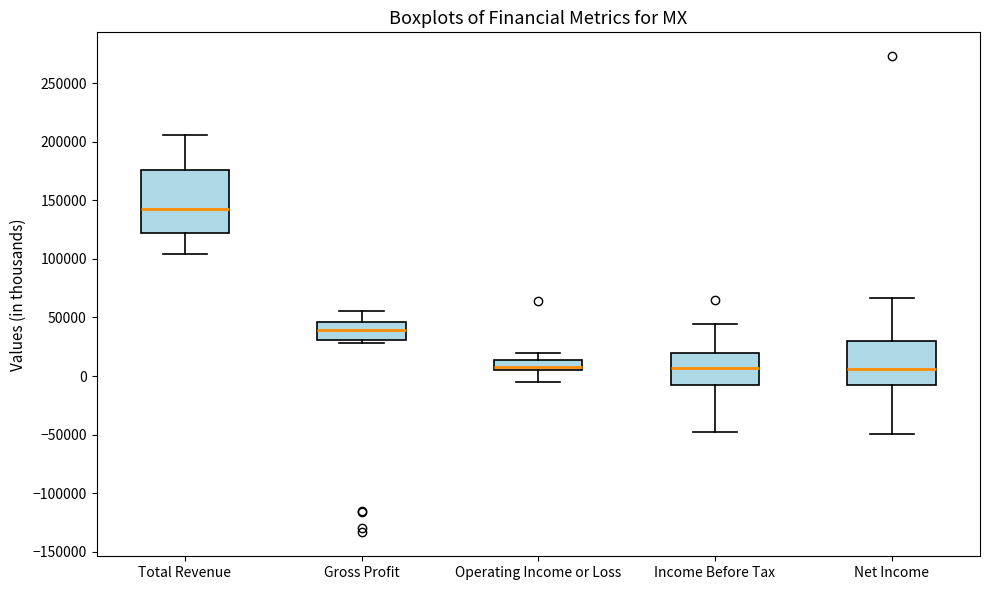

Which box's median line is the highest?

Total Revenue